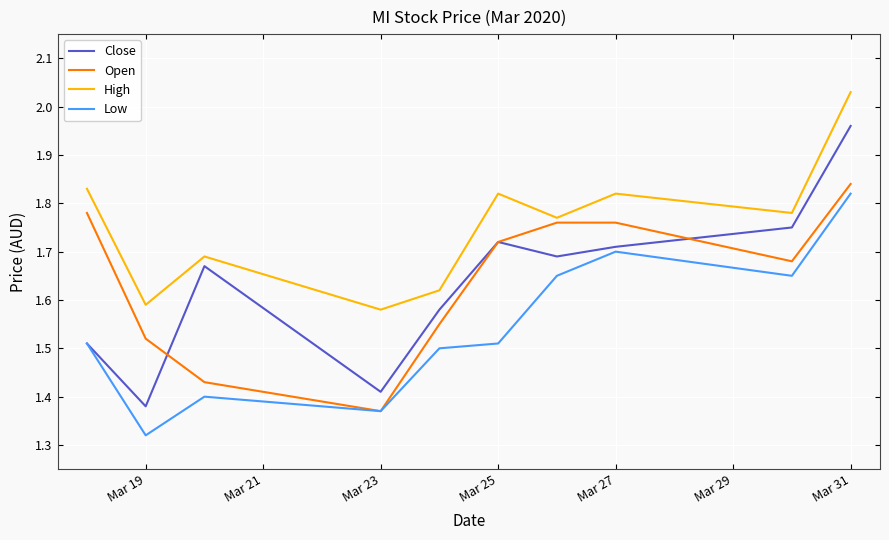

Which series has the widest spread of values?

Close